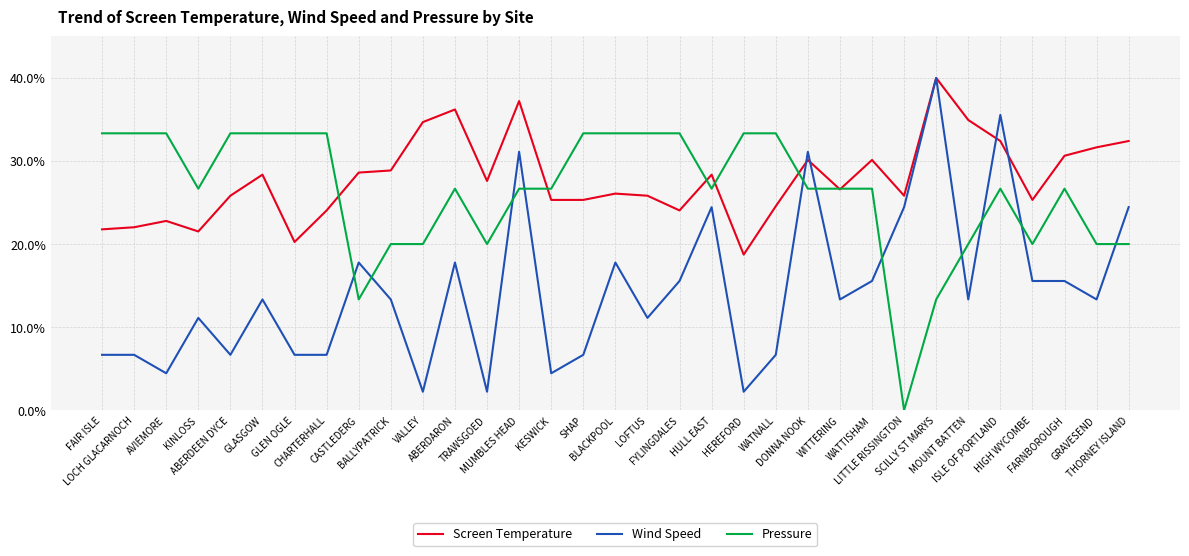

Which series has the largest range (max minus min)?

Wind Speed